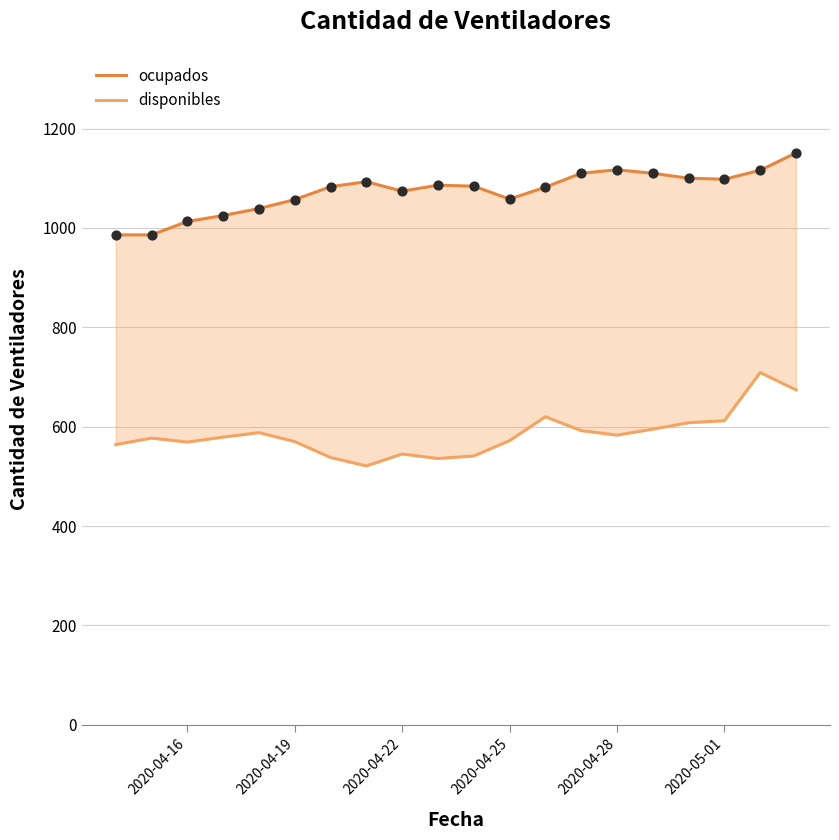

Which series reaches the minimum Y coordinate?

disponibles